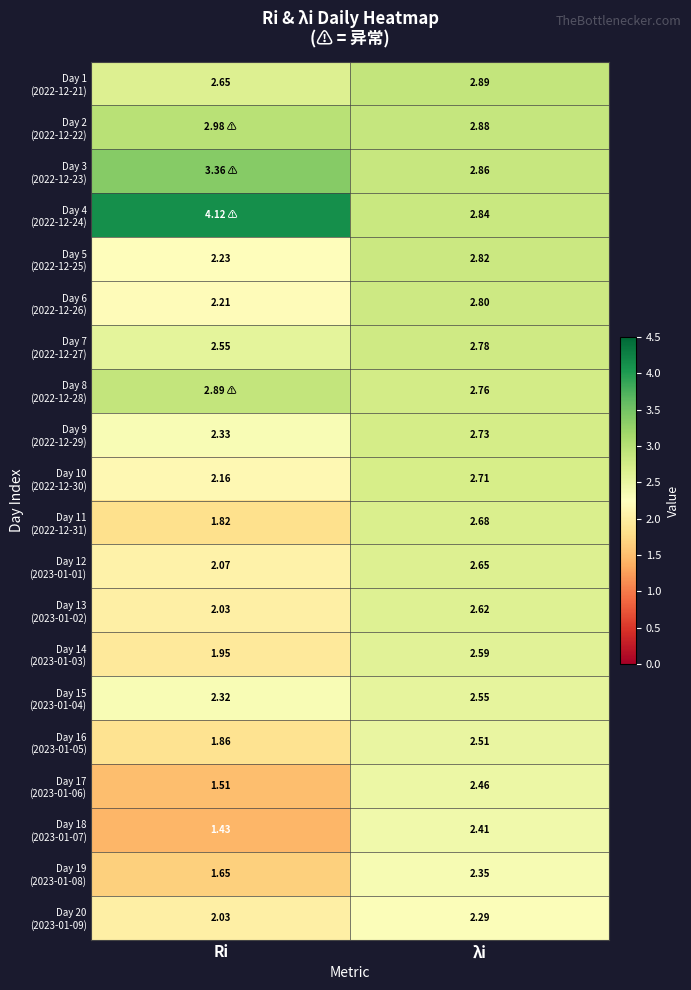

Which series changed the most between Ri and λi?

Day 4 (2022-12-24)